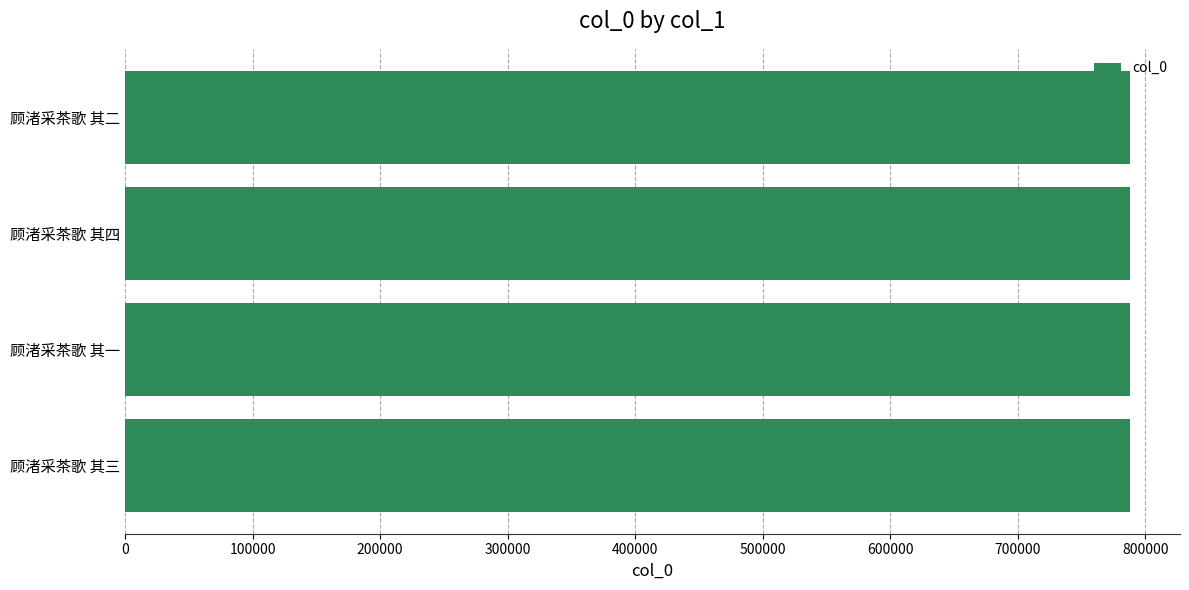

Approximately how many times larger is the value at 顾渚采茶歌 其一 compared to 顾渚采茶歌 其三?

1.0